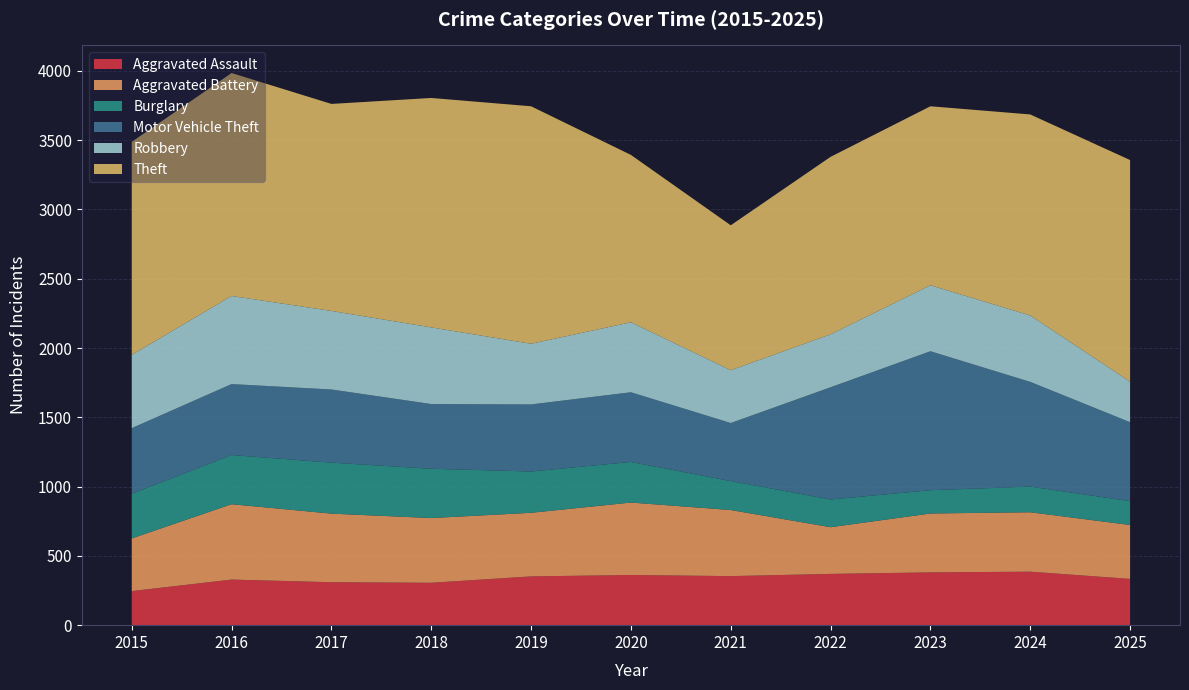

Reading right to left, what are all the values shown in this chart?

Aggravated Assault: 334	386	381	370	354	362	352	306	310	329	246
Aggravated Battery: 389	429	425	337	477	523	459	467	495	544	380
Burglary: 172	185	168	200	209	293	298	356	368	355	323
Motor Vehicle Theft: 570	756	1003	810	419	503	484	467	528	512	473
Robbery: 292	479	476	382	381	505	438	553	567	636	529
Theft: 1600	1451	1292	1281	1046	1208	1714	1656	1494	1609	1537